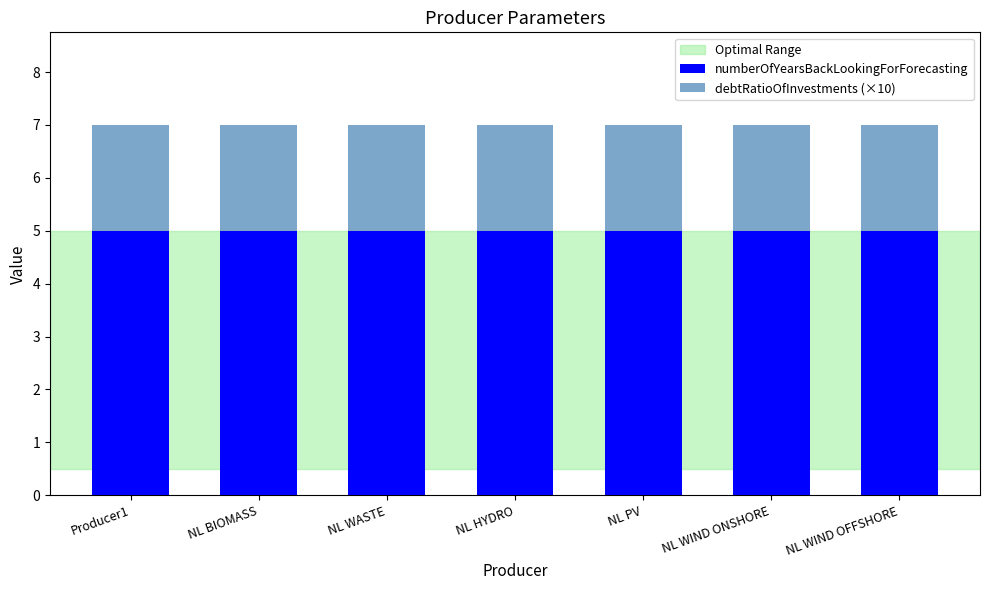

What is the average value of the numberOfYearsBackLookingForForecasting series?

5